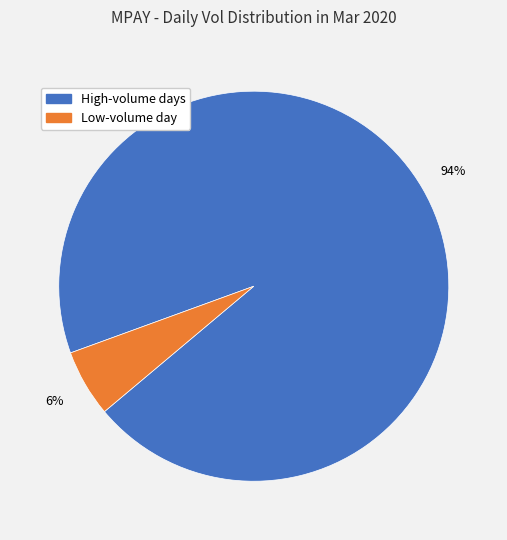

How many slices are in this pie chart?

2